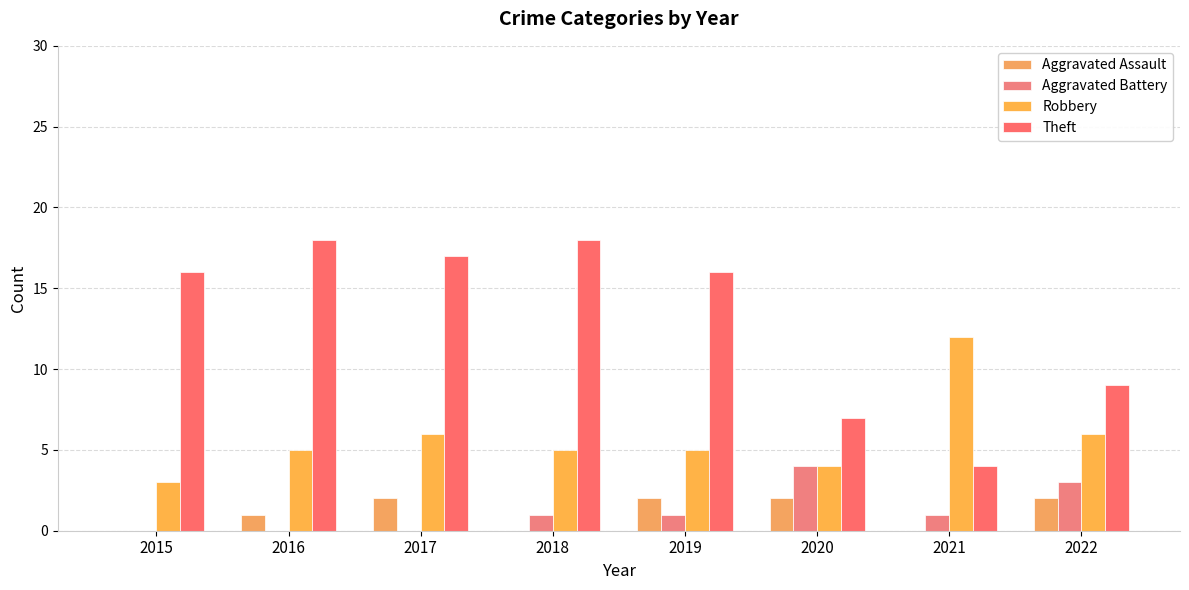

Rank the series by their maximum value, from highest to lowest.

Theft, Robbery, Aggravated Battery, Aggravated Assault